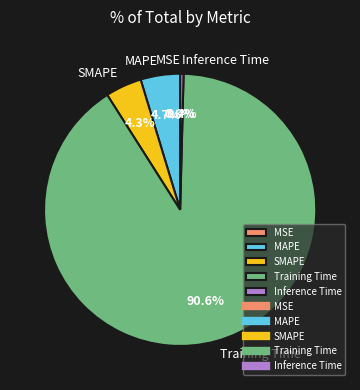

To the nearest percent, what is the difference between the MAPE and Training Time slice percentages?

86%